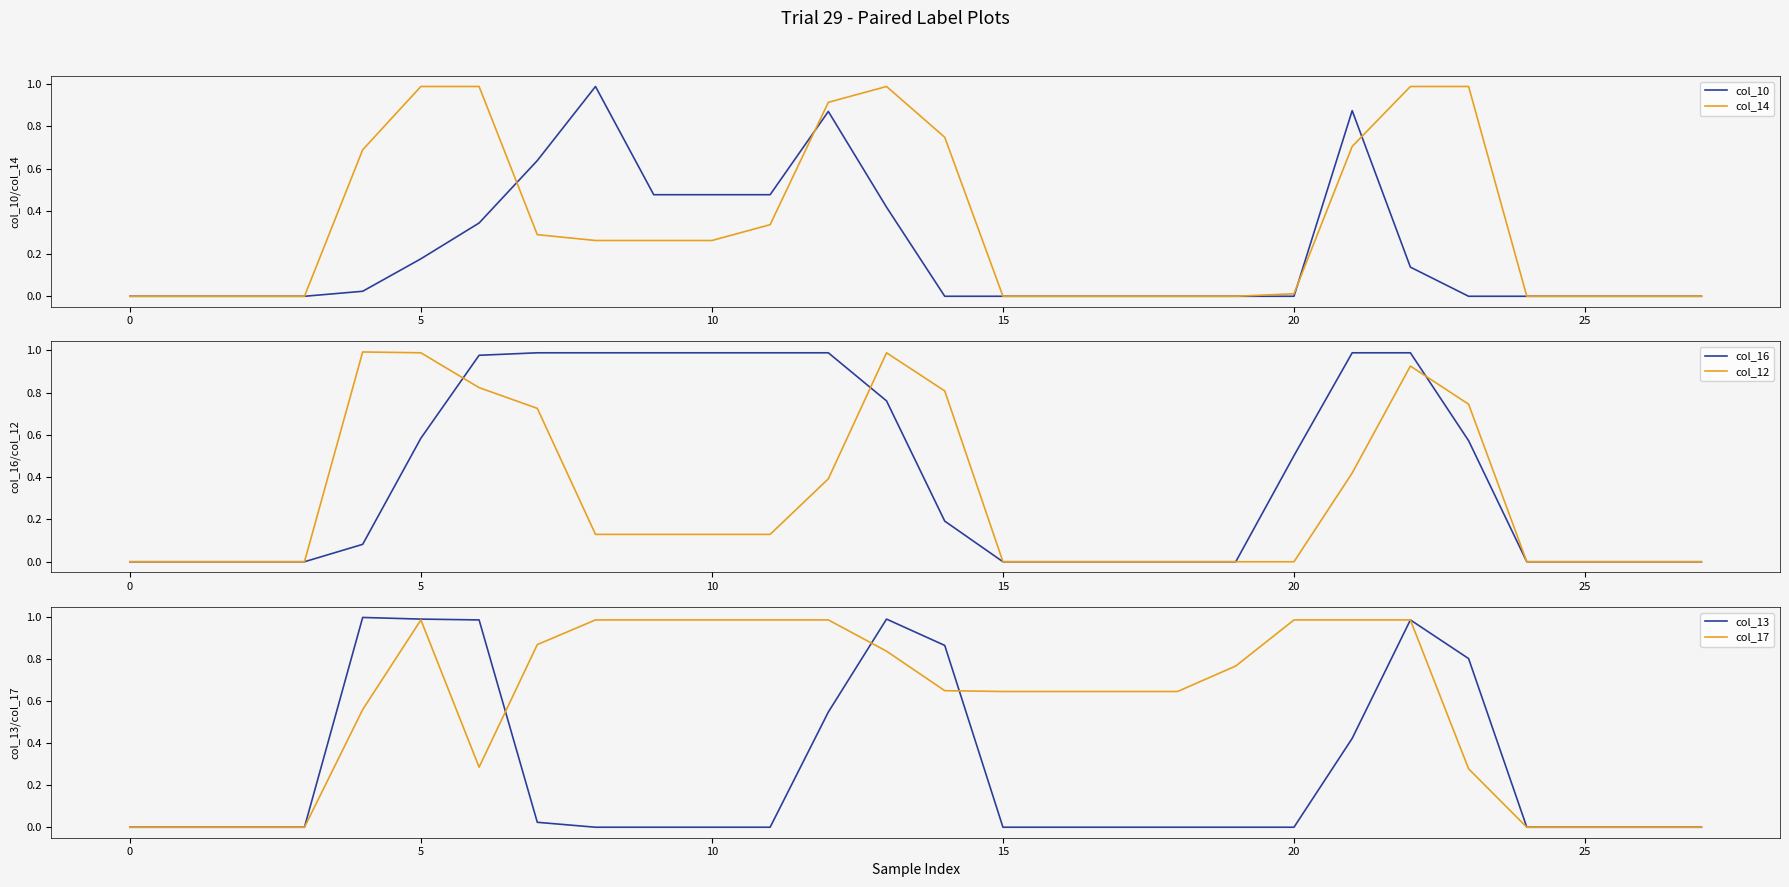

Which has a higher value, 25 or 12?

12